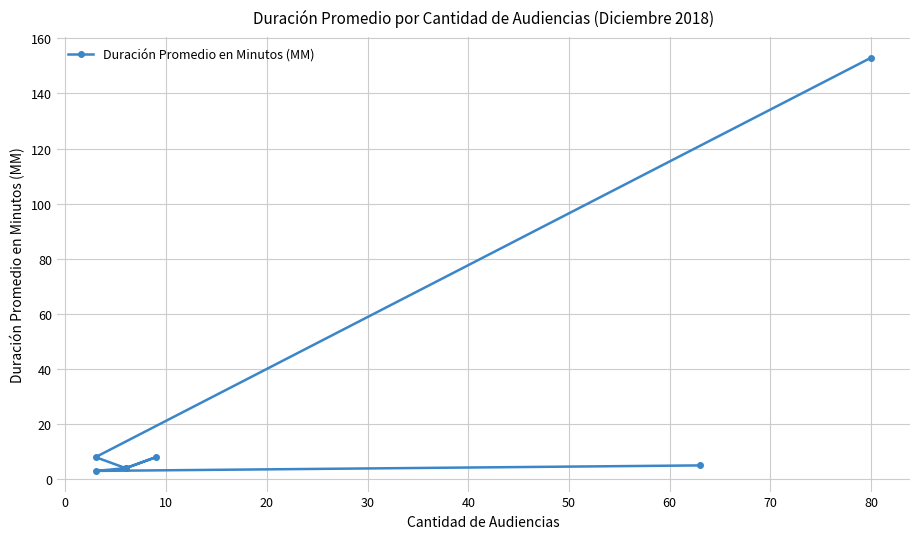

Reading left to right, transcribe all the data shown in this chart.

153	8	4	8	4	3	5